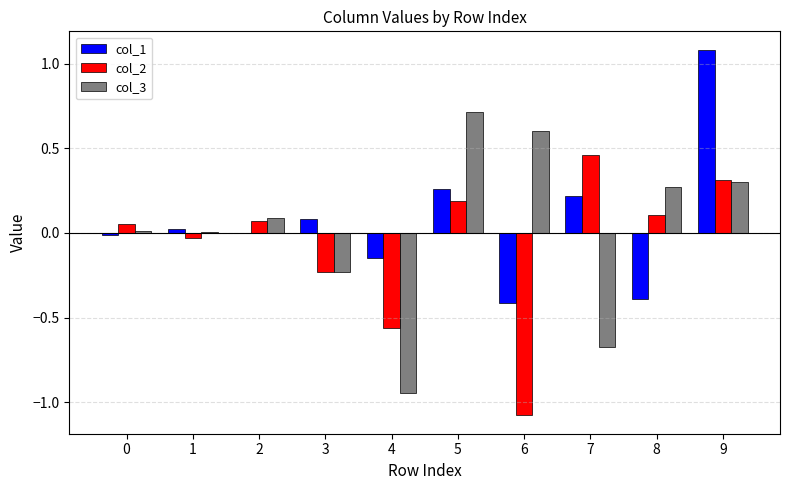

At which category is the sum across all series the highest?

9